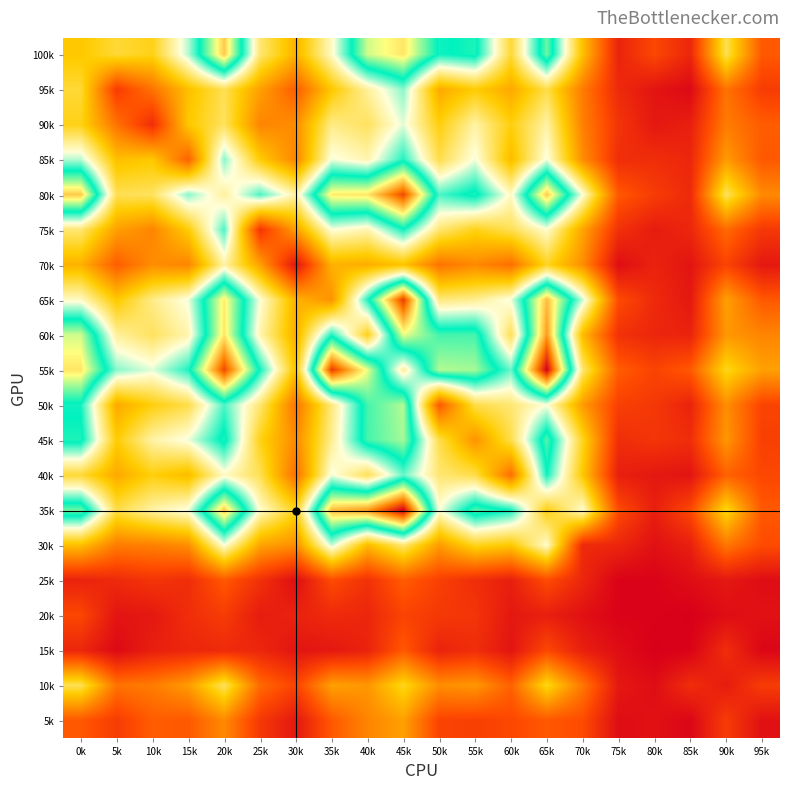

What is the minimum value shown in the chart?

1